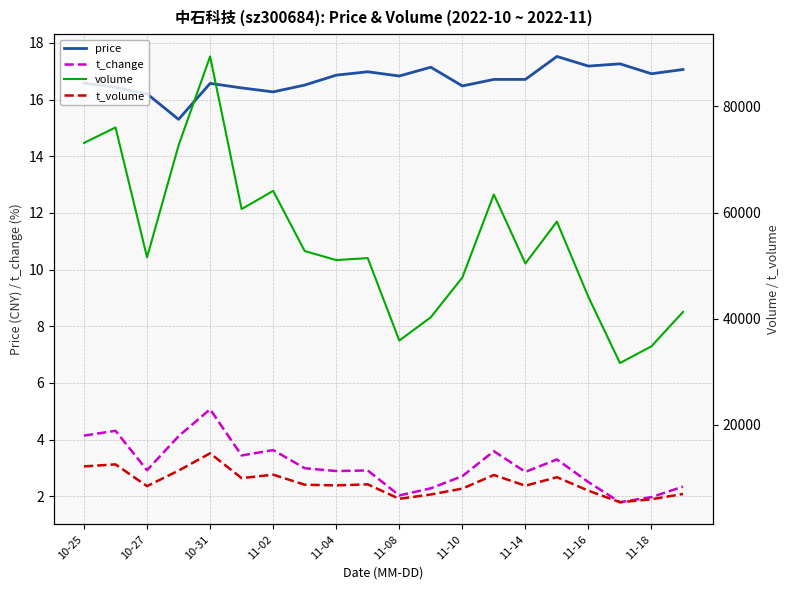

Which category has the lowest value in the t_volume series?

17